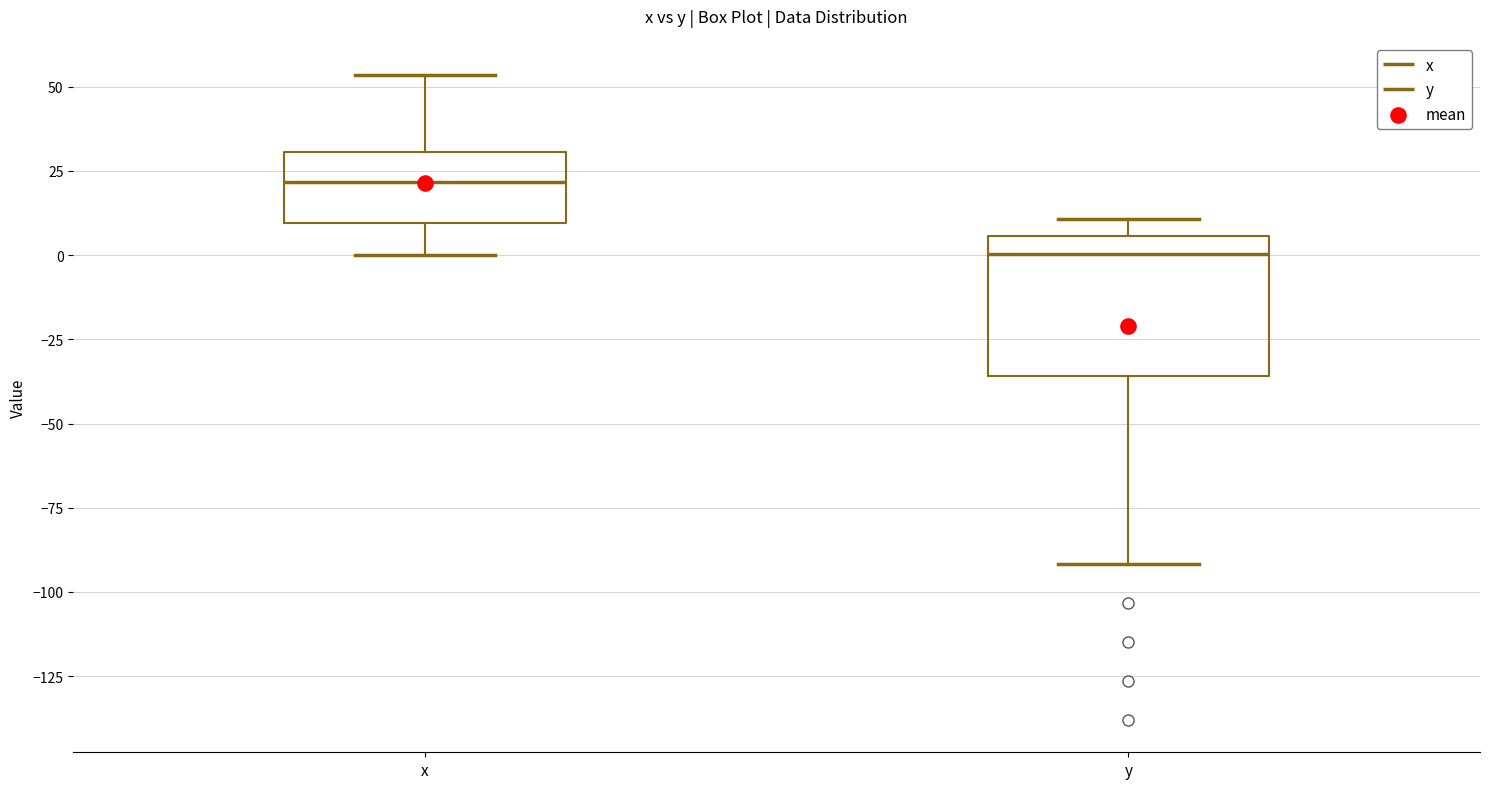

Which box has the highest median line?

x